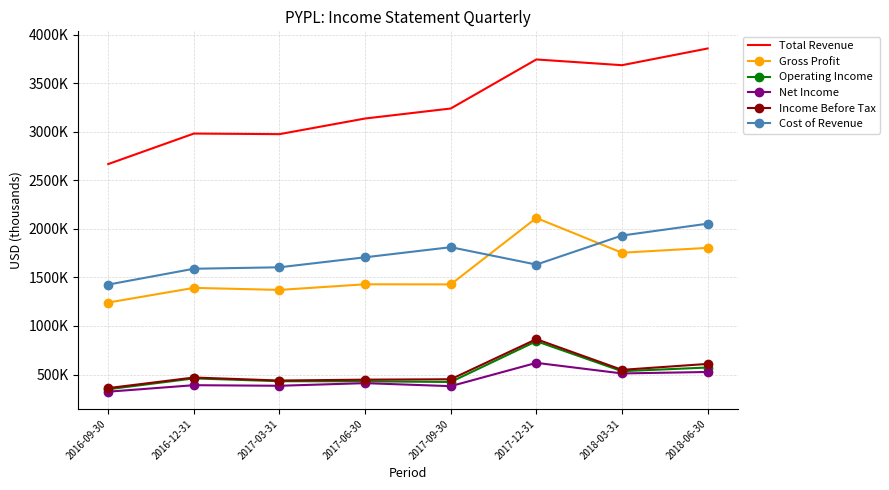

What position from the left is 2018-06-30?

8